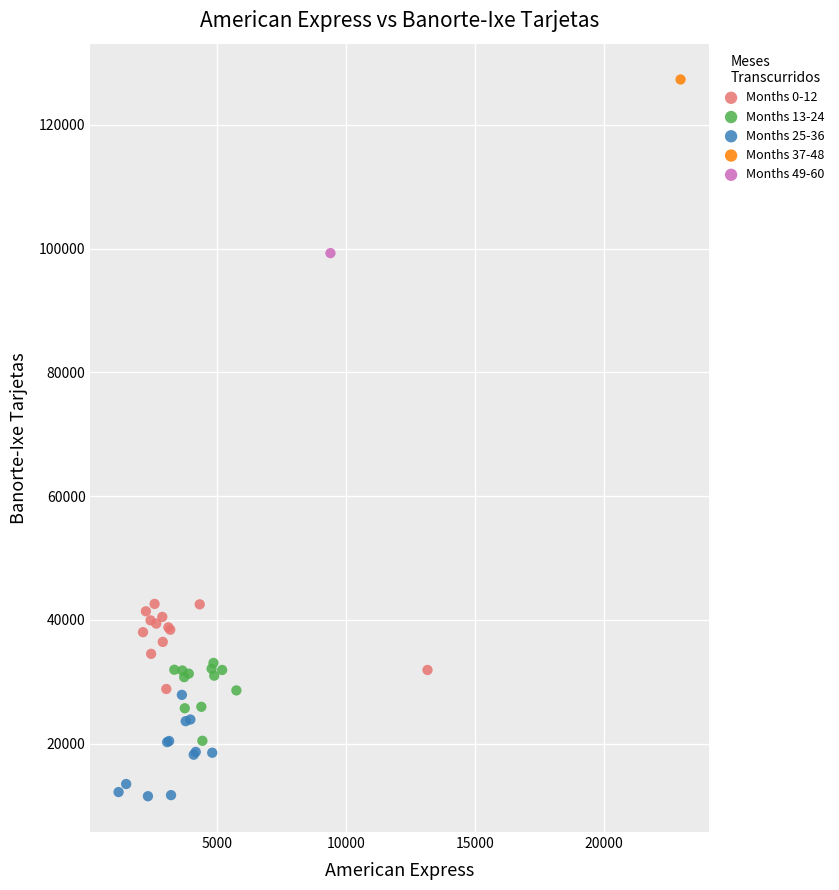

Which series reaches the minimum Y coordinate?

Months 25-36